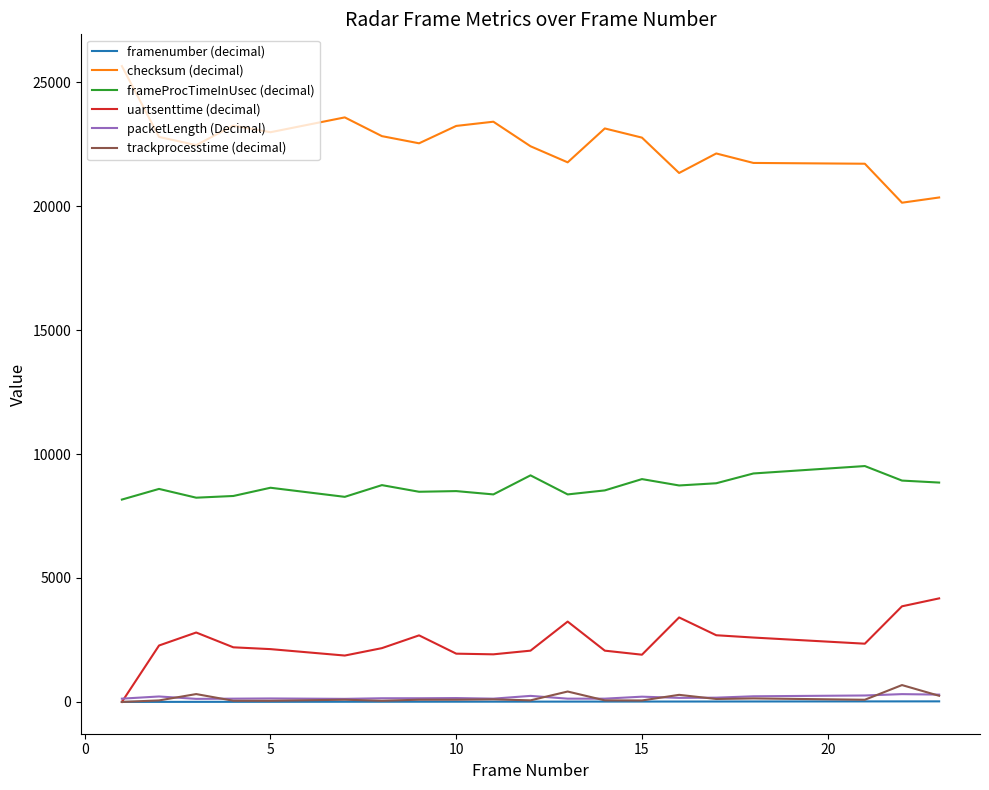

What is the maximum value shown in the chart?

25645